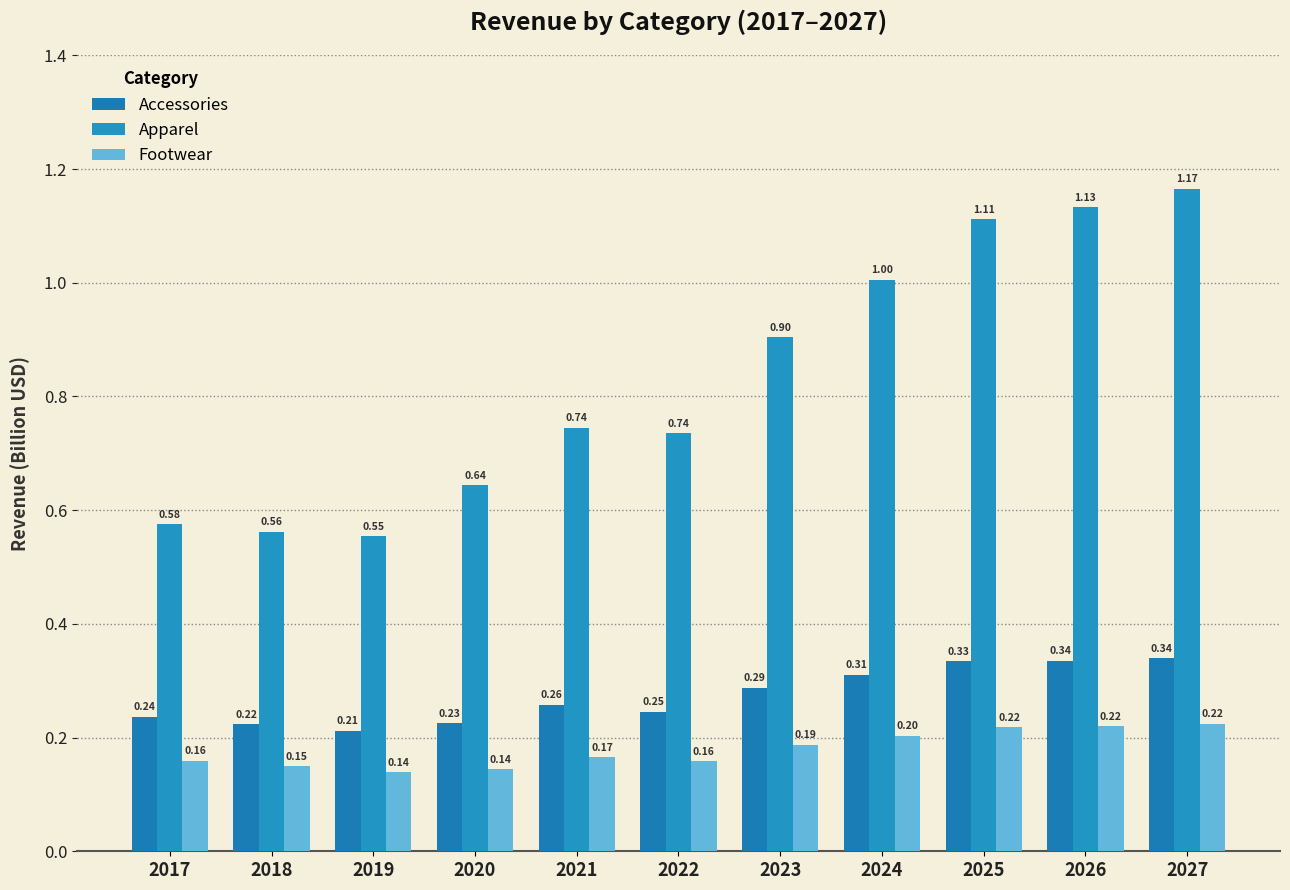

At 2026, list the series in order from largest to smallest.

Apparel, Accessories, Footwear